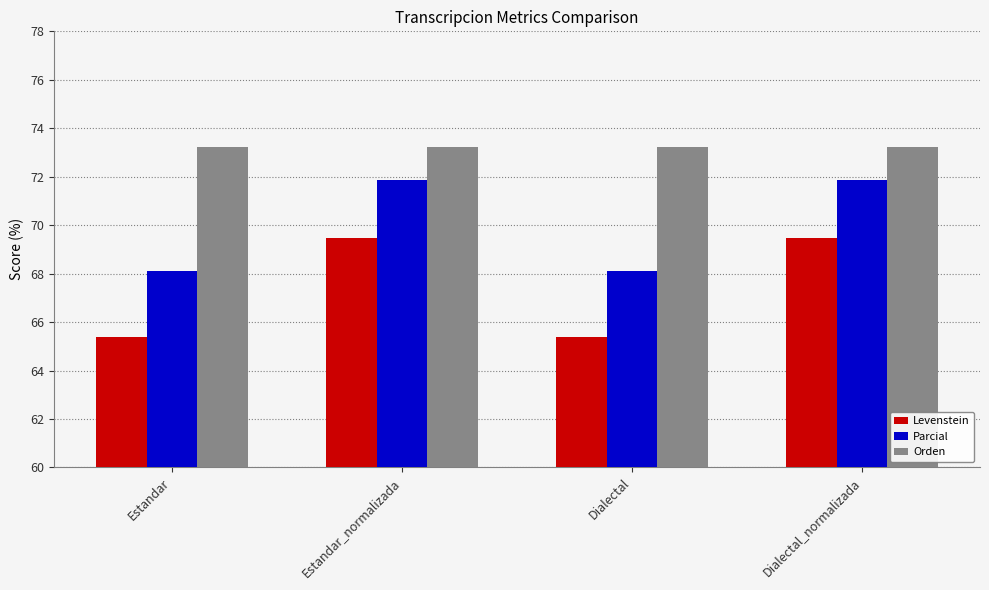

At how many categories does at least one series exceed 68?

4